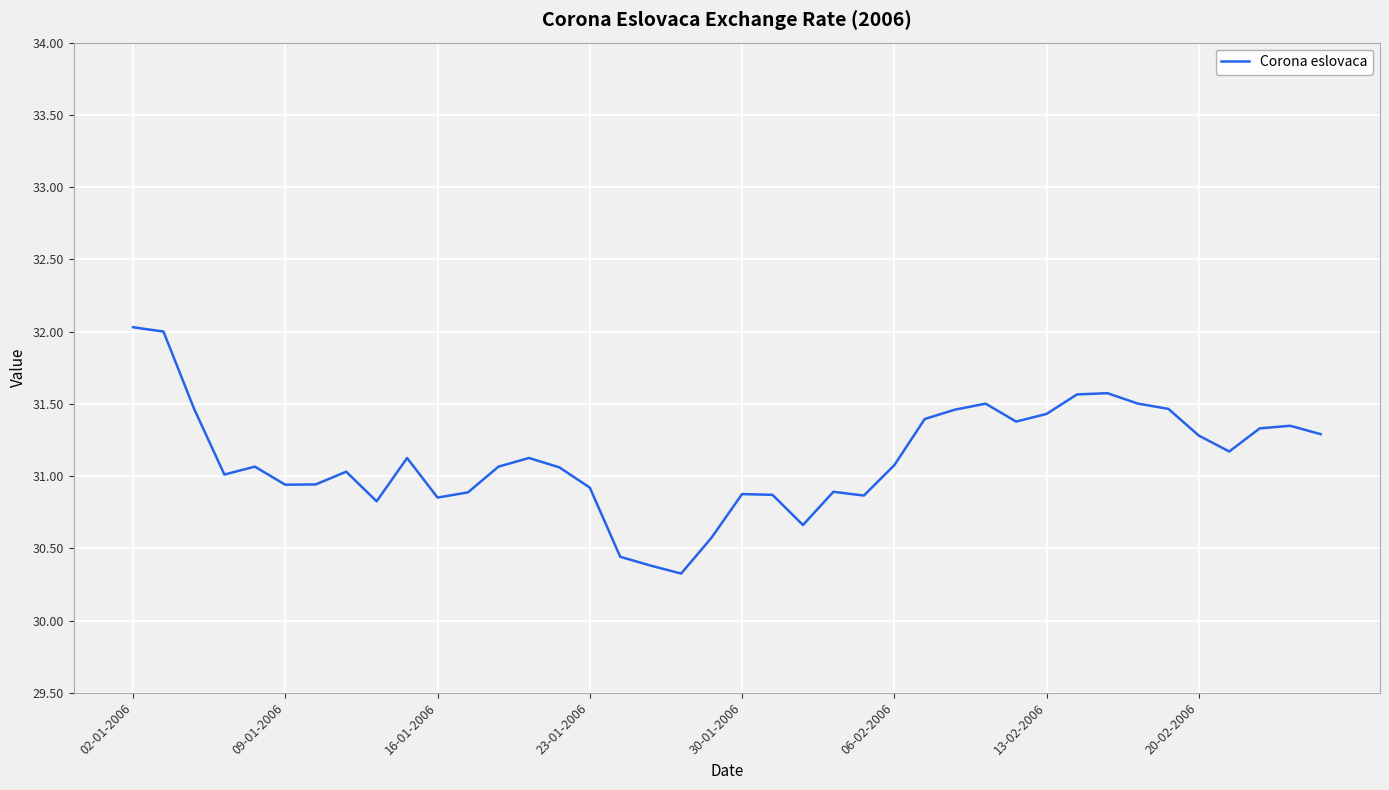

What is the greatest value displayed?

32.0